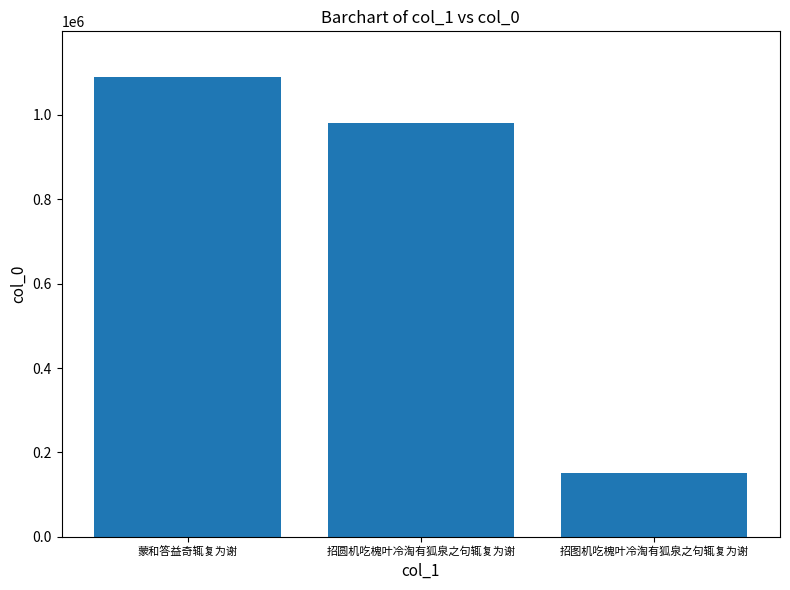

How many values are between 150228 and 1088929?

3